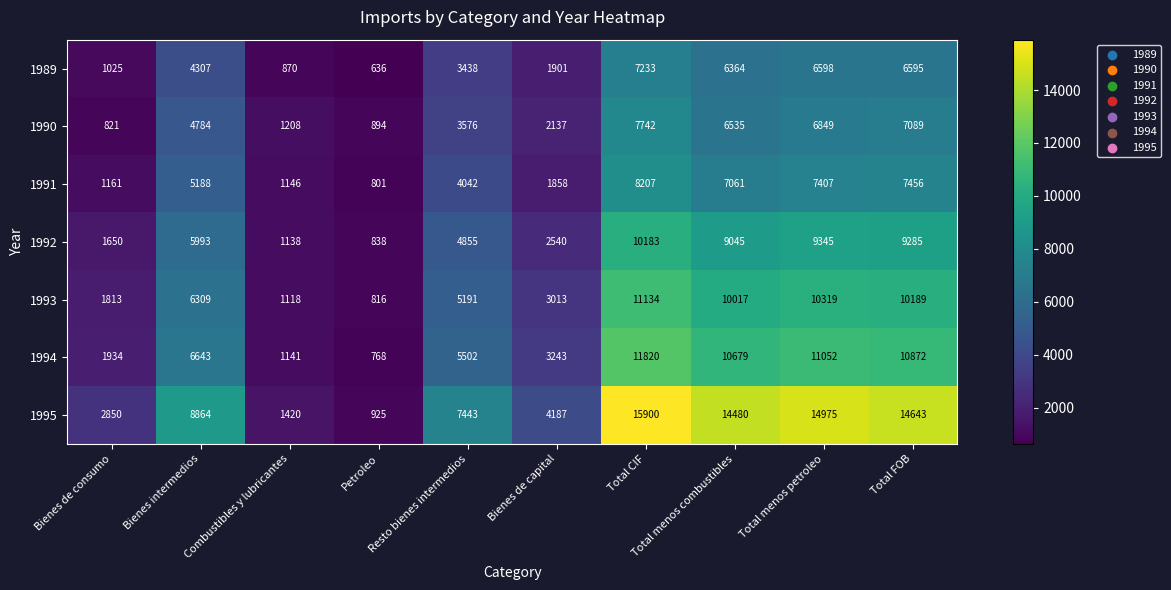

What is the spread (max minus min) of values at Total CIF?

8667